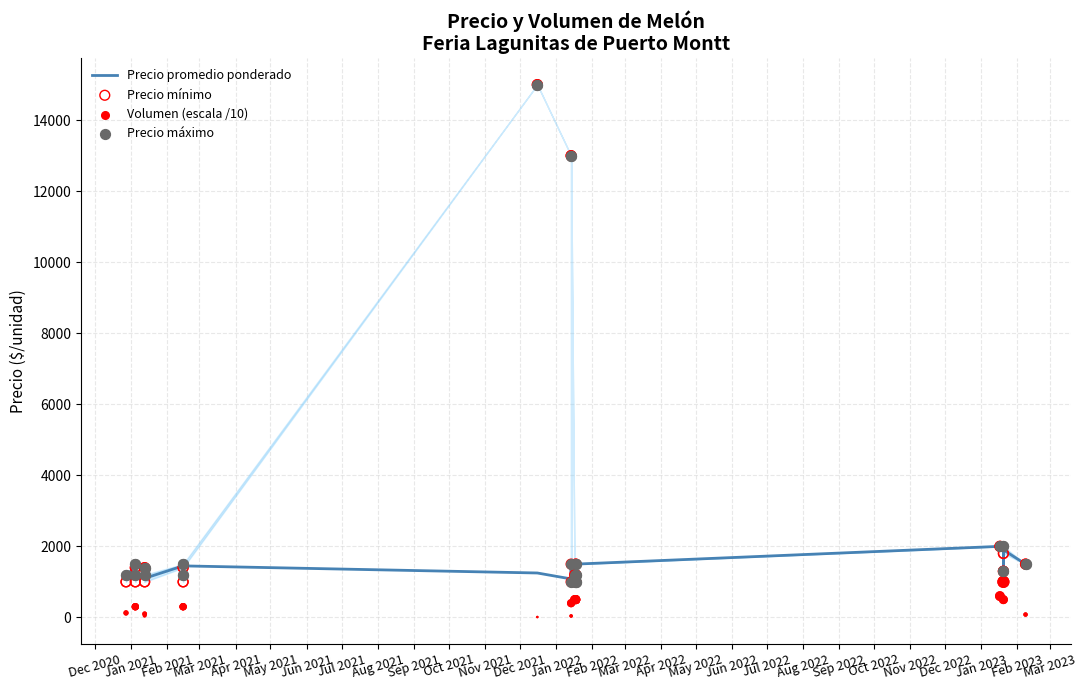

Which series has the largest total across all categories?

Precio máximo